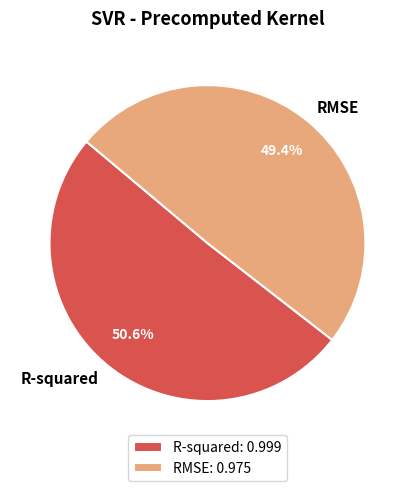

To the nearest percent, what is the difference between the RMSE and R-squared slice percentages?

1%